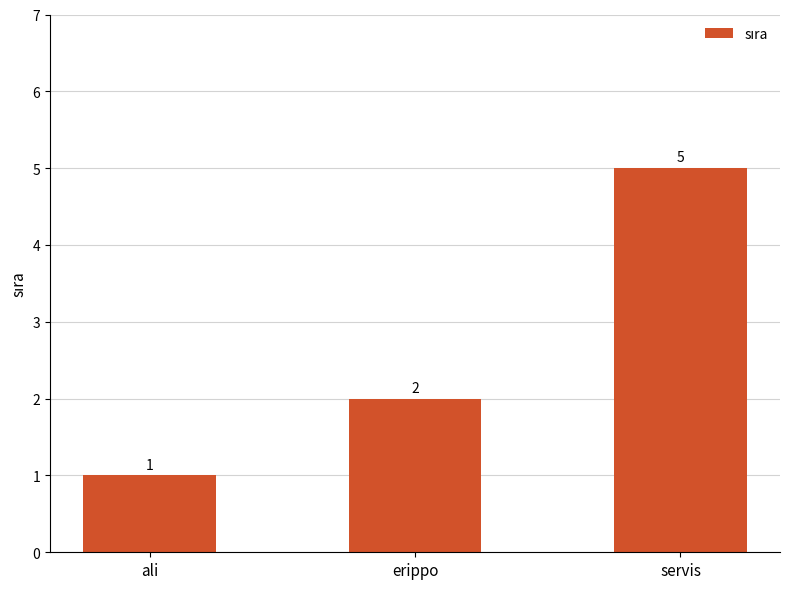

At which label is the value closest to 3?

erippo